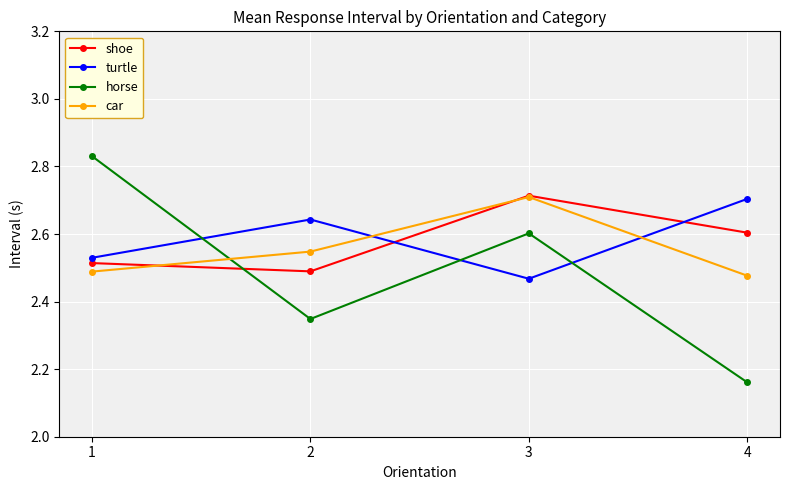

Where is the first local maximum for turtle?

2